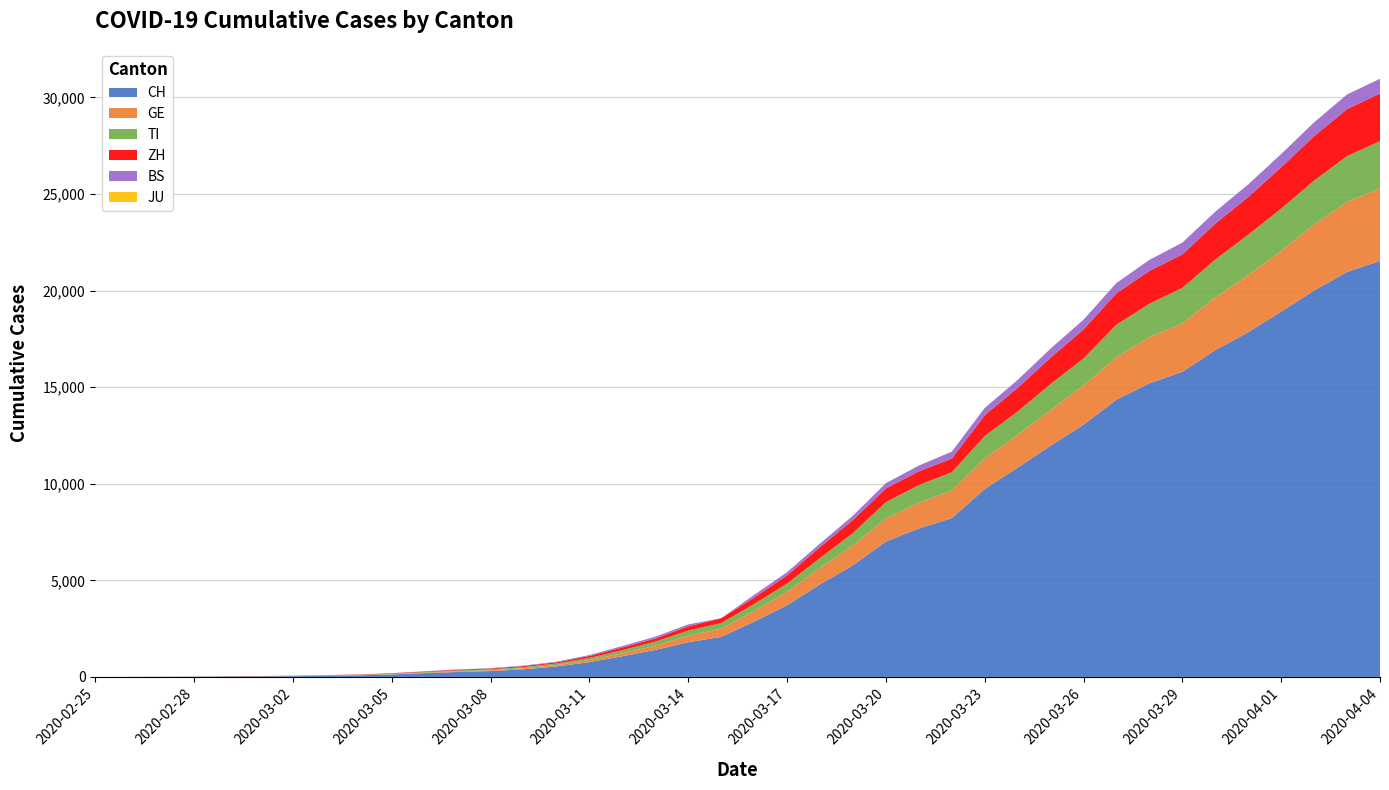

Reading left to right, extract all data points from this chart.

CH: 2020-02-25=0	2020-02-26=2	2020-02-27=6	2020-02-28=13	2020-02-29=23	2020-03-01=29	2020-03-02=40	2020-03-03=59	2020-03-04=83	2020-03-05=125	2020-03-06=197	2020-03-07=257	2020-03-08=303	2020-03-09=396	2020-03-10=542	2020-03-11=766	2020-03-12=1072	2020-03-13=1398	2020-03-14=1795	2020-03-15=2072	2020-03-16=2864	2020-03-17=3710	2020-03-18=4793	2020-03-19=5781	2020-03-20=7005	2020-03-21=7686	2020-03-22=8217	2020-03-23=9727	2020-03-24=10831	2020-03-25=11970	2020-03-26=13054	2020-03-27=14356	2020-03-28=15195	2020-03-29=15798	2020-03-30=16920	2020-03-31=17842	2020-04-01=18908	2020-04-02=19997	2020-04-03=20965	2020-04-04=21535
GE: 2020-02-25=0	2020-02-26=1	2020-02-27=1	2020-02-28=4	2020-02-29=8	2020-03-01=9	2020-03-02=10	2020-03-03=13	2020-03-04=14	2020-03-05=17	2020-03-06=25	2020-03-07=38	2020-03-08=40	2020-03-09=56	2020-03-10=76	2020-03-11=109	2020-03-12=150	2020-03-13=222	2020-03-14=340	2020-03-15=423	2020-03-16=544	2020-03-17=692	2020-03-18=848	2020-03-19=1027	2020-03-20=1194	2020-03-21=1331	2020-03-22=1430	2020-03-23=1582	2020-03-24=1699	2020-03-25=1837	2020-03-26=2033	2020-03-27=2190	2020-03-28=2393	2020-03-29=2505	2020-03-30=2721	2020-03-31=2958	2020-04-01=3137	2020-04-02=3420	2020-04-03=3621	2020-04-04=3753
TI: 2020-02-25=0	2020-02-26=1	2020-02-27=1	2020-02-28=1	2020-02-29=2	2020-03-01=2	2020-03-02=4	2020-03-03=8	2020-03-04=13	2020-03-05=25	2020-03-06=28	2020-03-07=41	2020-03-08=49	2020-03-09=61	2020-03-10=75	2020-03-11=108	2020-03-12=163	2020-03-13=206	2020-03-14=265	2020-03-15=293	2020-03-16=368	2020-03-17=426	2020-03-18=511	2020-03-19=638	2020-03-20=849	2020-03-21=916	2020-03-22=945	2020-03-23=1162	2020-03-24=1209	2020-03-25=1354	2020-03-26=1401	2020-03-27=1688	2020-03-28=1727	2020-03-29=1837	2020-03-30=1962	2020-03-31=2091	2020-04-01=2195	2020-04-02=2271	2020-04-03=2377	2020-04-04=2442
ZH: 2020-02-25=0	2020-02-26=0	2020-02-27=2	2020-02-28=2	2020-02-29=6	2020-03-01=7	2020-03-02=10	2020-03-03=13	2020-03-04=15	2020-03-05=23	2020-03-06=29	2020-03-07=34	2020-03-08=40	2020-03-09=49	2020-03-10=62	2020-03-11=101	2020-03-12=140	2020-03-13=163	2020-03-14=218	2020-03-15=250	2020-03-16=326	2020-03-17=429	2020-03-18=568	2020-03-19=679	2020-03-20=711	2020-03-21=711	2020-03-22=711	2020-03-23=1075	2020-03-24=1223	2020-03-25=1370	2020-03-26=1502	2020-03-27=1629	2020-03-28=1703	2020-03-29=1735	2020-03-30=1861	2020-03-31=1952	2020-04-01=2141	2020-04-02=2305	2020-04-03=2433	2020-04-04=2466
BS: 2020-02-25=0	2020-02-26=0	2020-02-27=1	2020-02-28=1	2020-02-29=1	2020-03-01=1	2020-03-02=1	2020-03-03=3	2020-03-04=3	2020-03-05=8	2020-03-06=15	2020-03-07=21	2020-03-08=24	2020-03-09=28	2020-03-10=33	2020-03-11=49	2020-03-12=73	2020-03-13=92	2020-03-14=100	2020-03-15=0	2020-03-16=143	2020-03-17=164	2020-03-18=181	2020-03-19=220	2020-03-20=270	2020-03-21=297	2020-03-22=356	2020-03-23=374	2020-03-24=410	2020-03-25=462	2020-03-26=501	2020-03-27=530	2020-03-28=569	2020-03-29=605	2020-03-30=617	2020-03-31=653	2020-04-01=687	2020-04-02=714	2020-04-03=754	2020-04-04=767
JU: 2020-02-25=0	2020-02-26=0	2020-02-27=0	2020-02-28=0	2020-02-29=0	2020-03-01=0	2020-03-02=0	2020-03-03=0	2020-03-04=0	2020-03-05=0	2020-03-06=0	2020-03-07=0	2020-03-08=0	2020-03-09=0	2020-03-10=0	2020-03-11=0	2020-03-12=0	2020-03-13=0	2020-03-14=0	2020-03-15=0	2020-03-16=0	2020-03-17=0	2020-03-18=0	2020-03-19=0	2020-03-20=0	2020-03-21=0	2020-03-22=0	2020-03-23=0	2020-03-24=0	2020-03-25=0	2020-03-26=0	2020-03-27=0	2020-03-28=0	2020-03-29=0	2020-03-30=0	2020-03-31=0	2020-04-01=0	2020-04-02=0	2020-04-03=0	2020-04-04=0